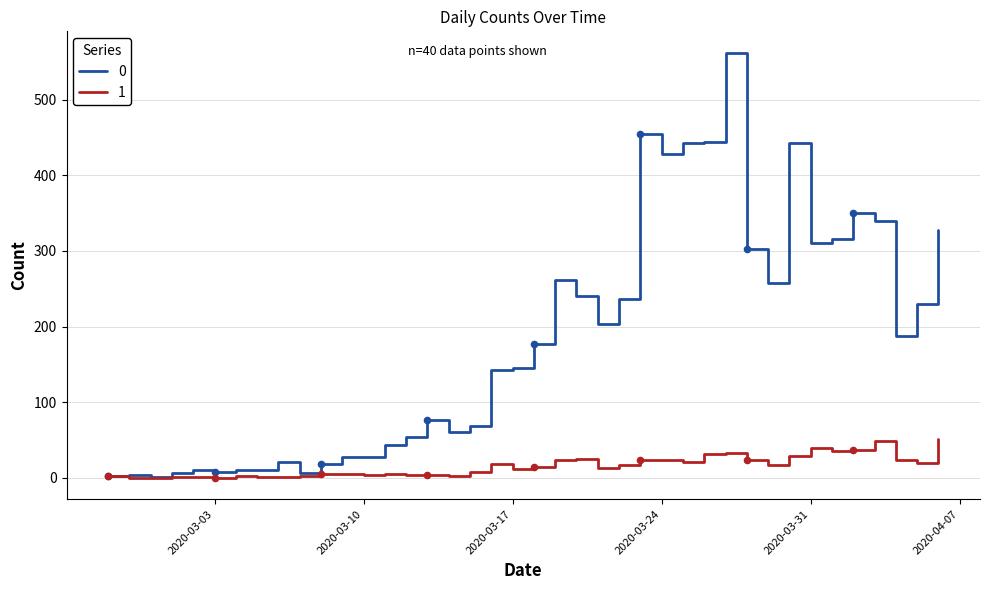

List the series in order of their peak value, lowest first.

1, 0